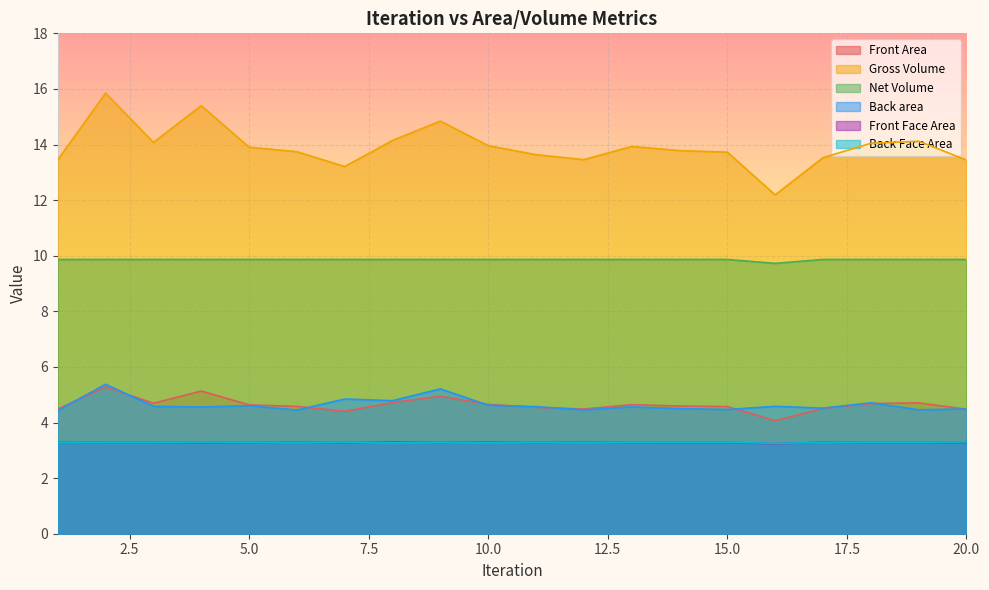

True or false: Front Area and Net Volume cross at least once.

False